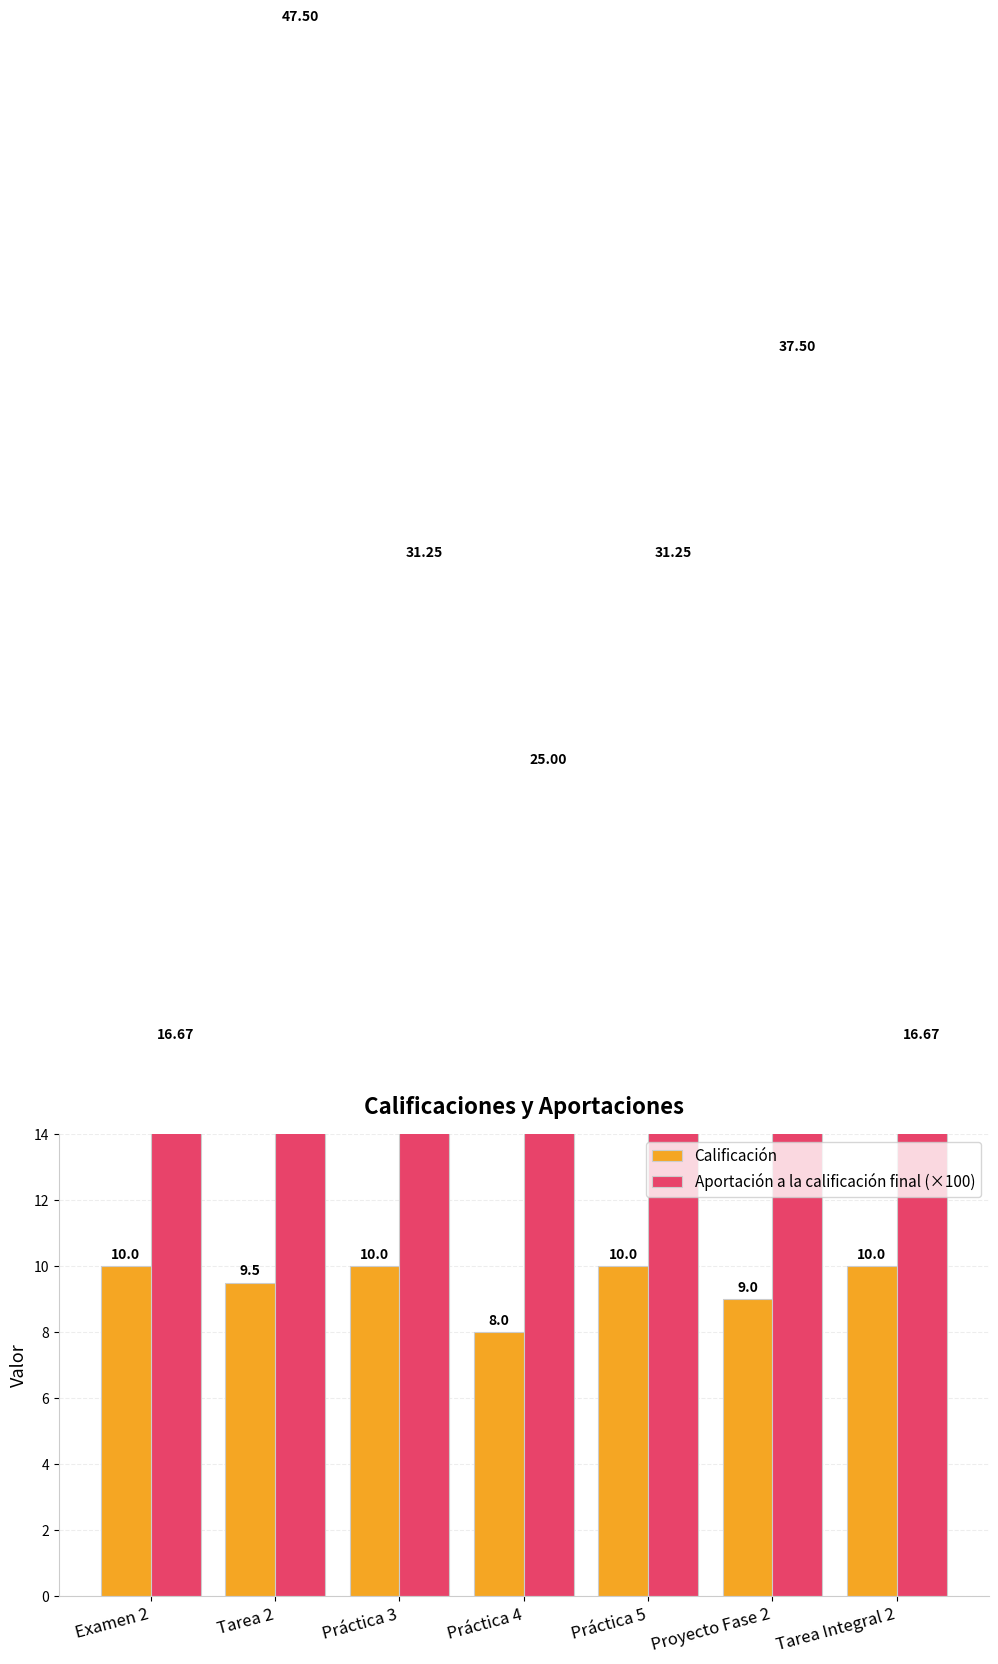

What is the total value across all series at Tarea 2?

57.0